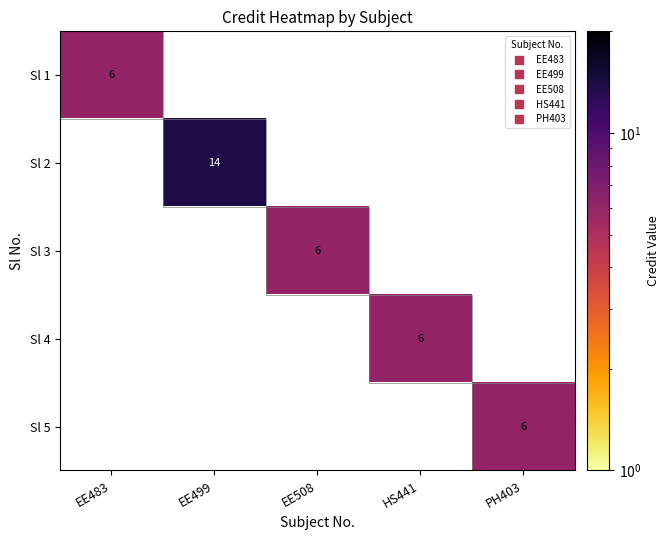

The Sl 5 series shows 3.4 at PH403. True or false?

False